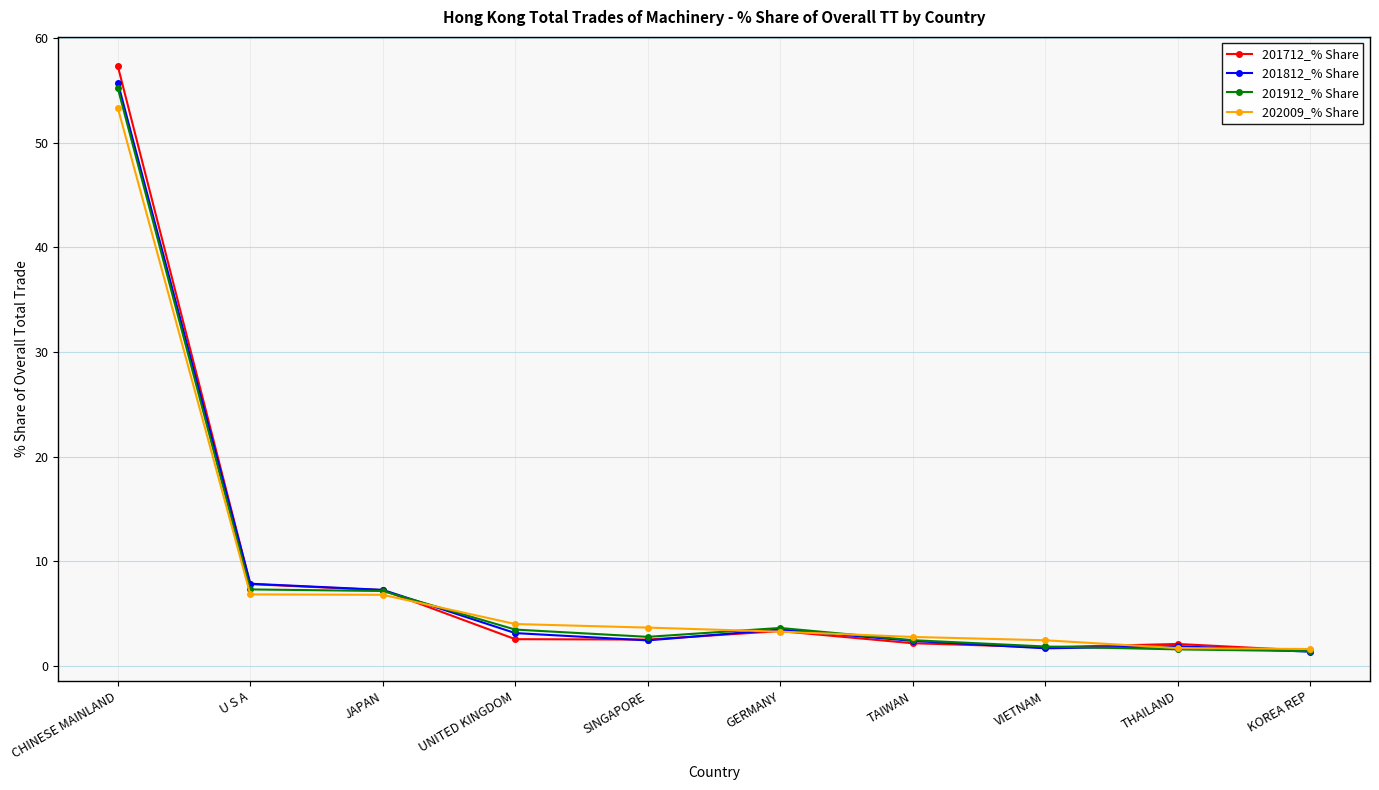

Is the value of 201712_% Share at JAPAN greater than the value of 202009_% Share at GERMANY?

Yes